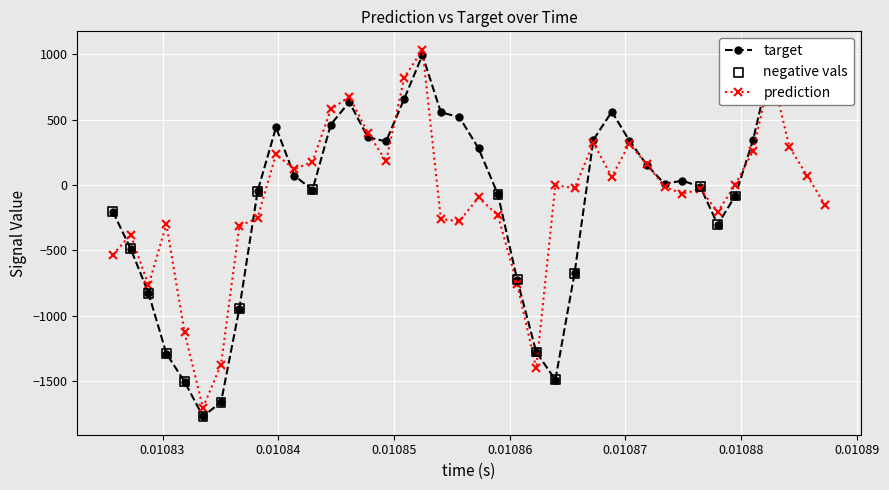

Which series has the largest range (max minus min)?

target